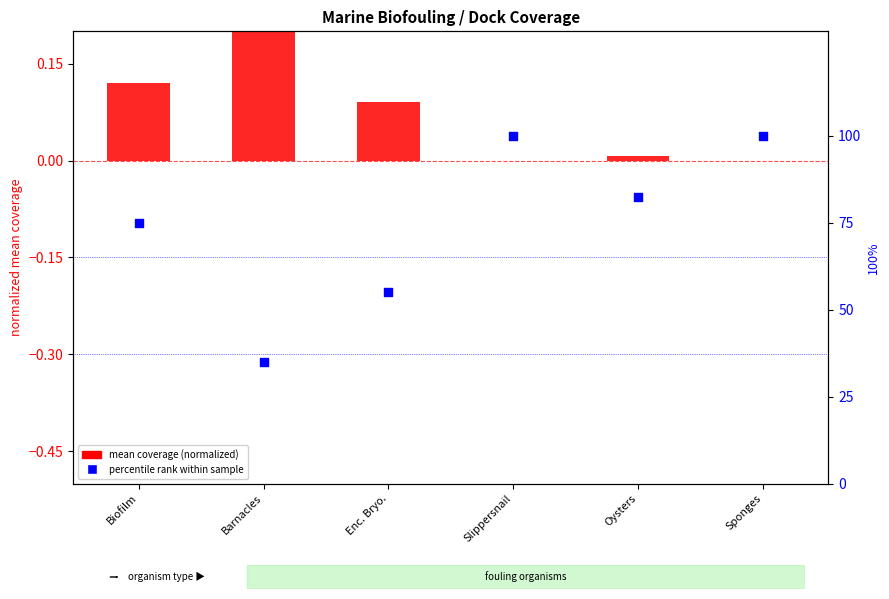

Which series has the largest Y range (max minus min)?

percentile rank within sample